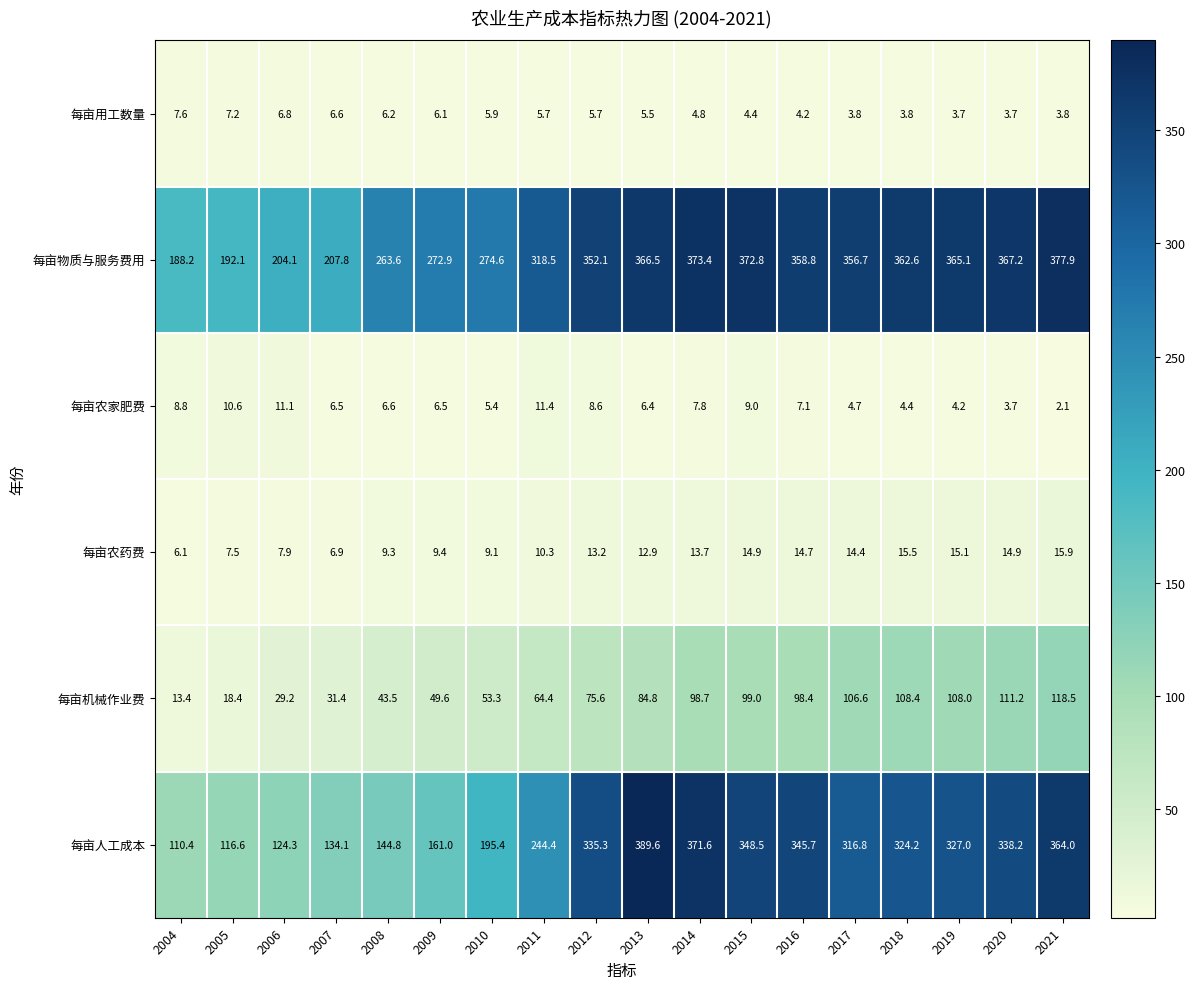

At which category does the chart reach its peak across all series?

2013